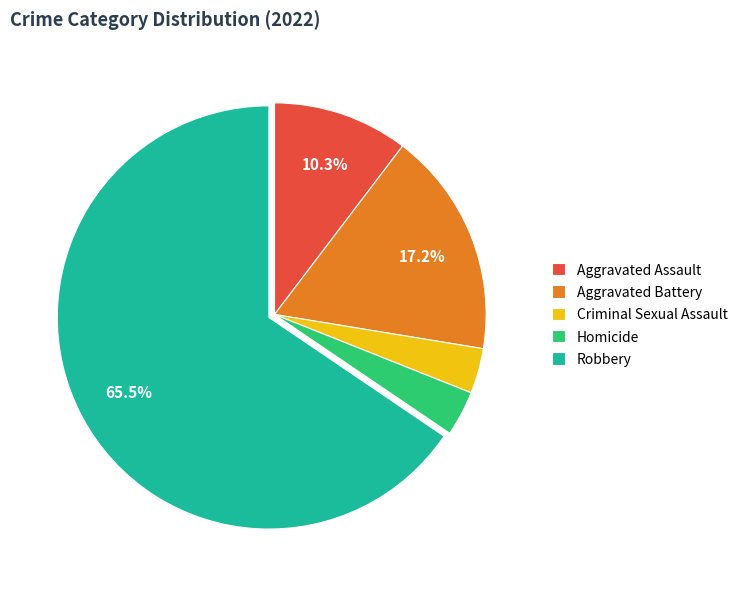

Do Aggravated Assault and Homicide together represent more than half of the pie?

No